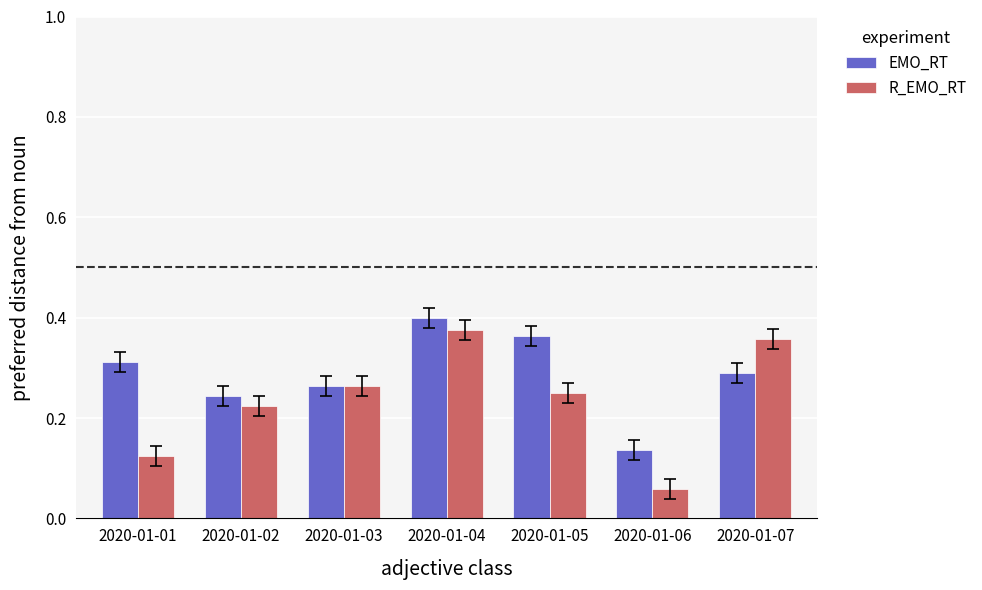

Which series has the largest total across all categories?

EMO_RT